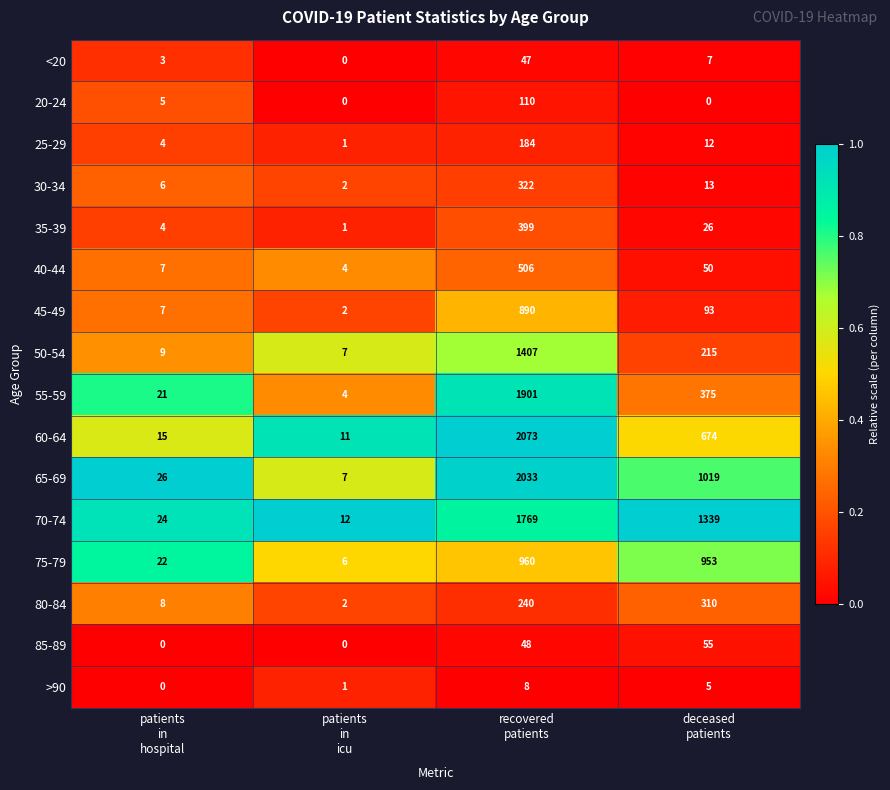

Which series has the largest range (max minus min)?

60-64